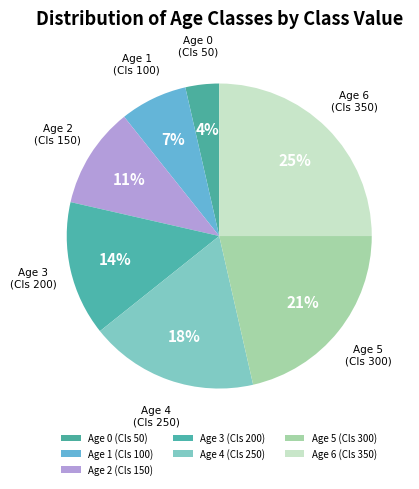

True or false: Age 0 (Cls 50) accounts for 10% of the total.

False